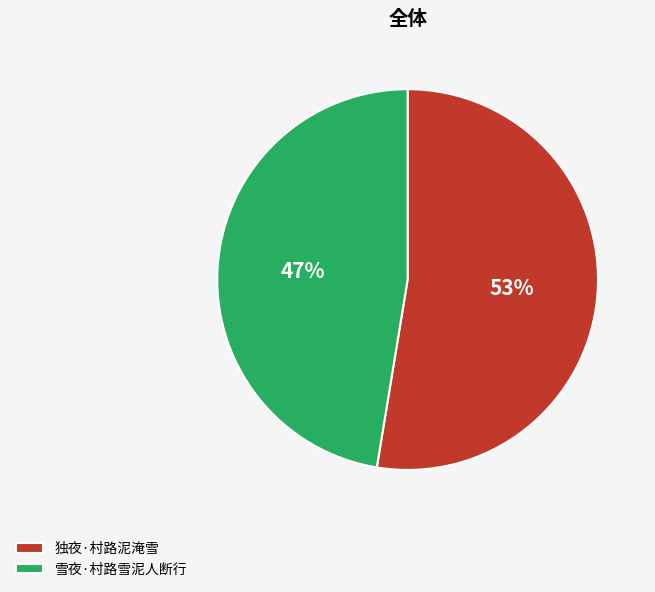

Approximately how many times larger is the value at 雪夜·村路雪泥人断行 compared to 独夜·村路泥淹雪?

0.9